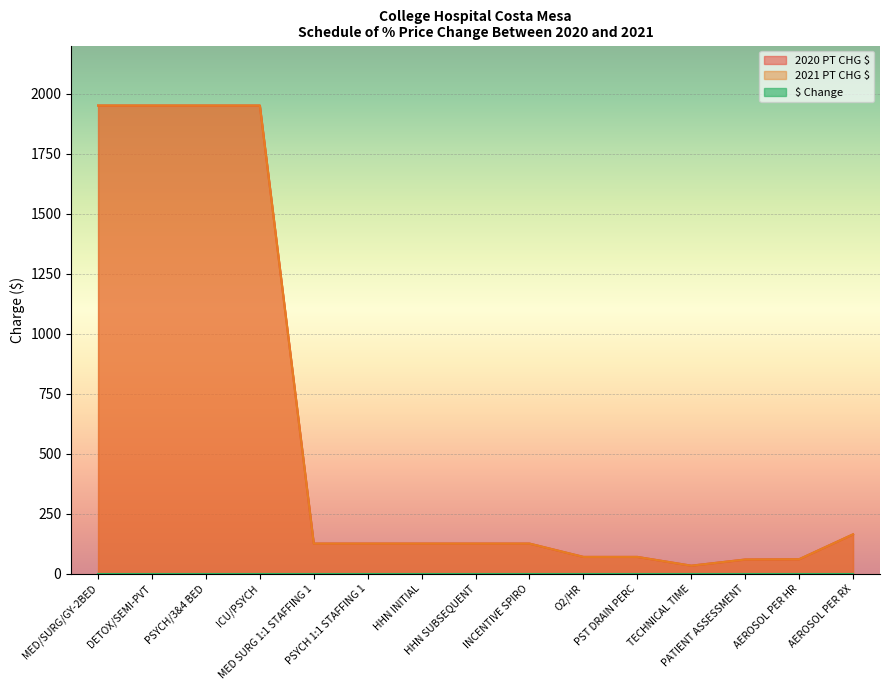

True or false: 2020 PT CHG $ and 2021 PT CHG $ intersect in this chart.

False